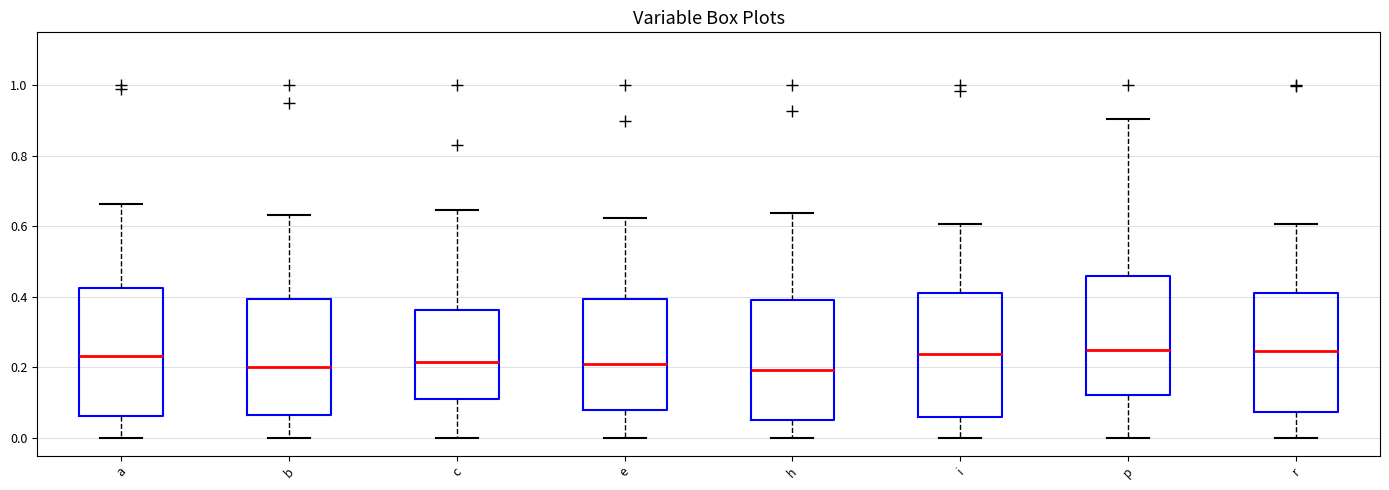

Where does the median line of the box for h sit on the y-axis? The values are not printed on the chart, so give them approximately, as read against the axis.

0.20